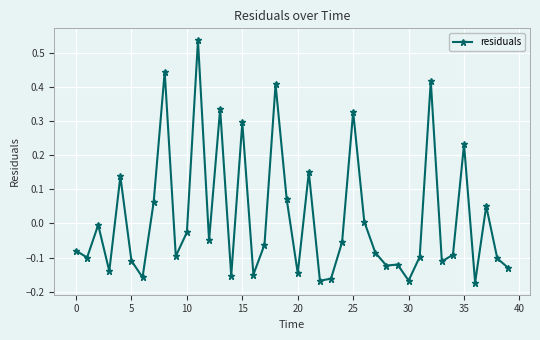

True or false: there are more than 0 points higher than both neighbors.

True